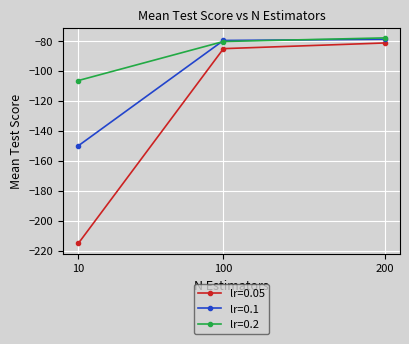

Does the chart display data point markers on the line(s)?

Yes